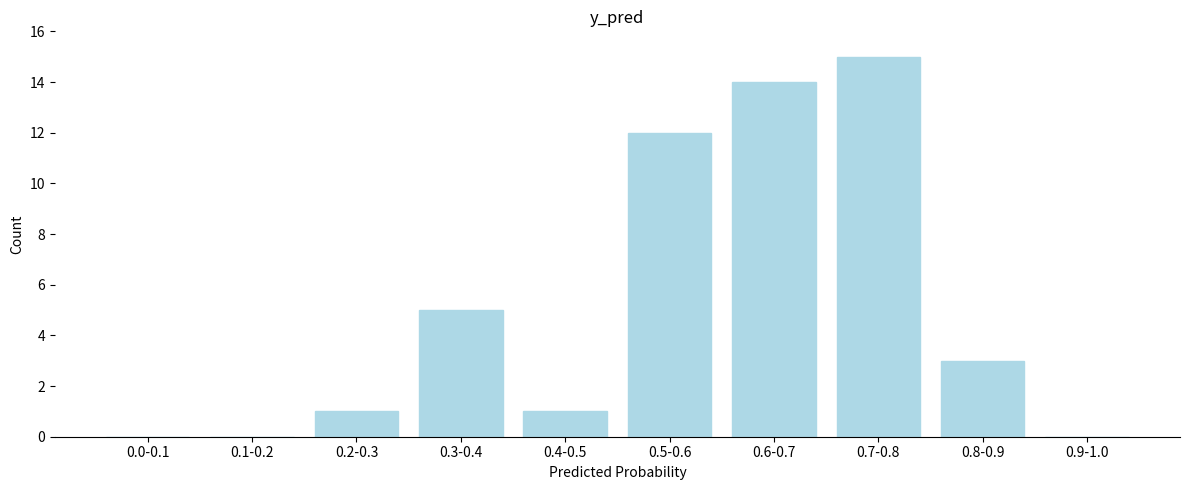

Reading left to right, extract all data points from this chart.

0.0-0.1=0	0.1-0.2=0	0.2-0.3=1	0.3-0.4=5	0.4-0.5=1	0.5-0.6=12	0.6-0.7=14	0.7-0.8=15	0.8-0.9=3	0.9-1.0=0